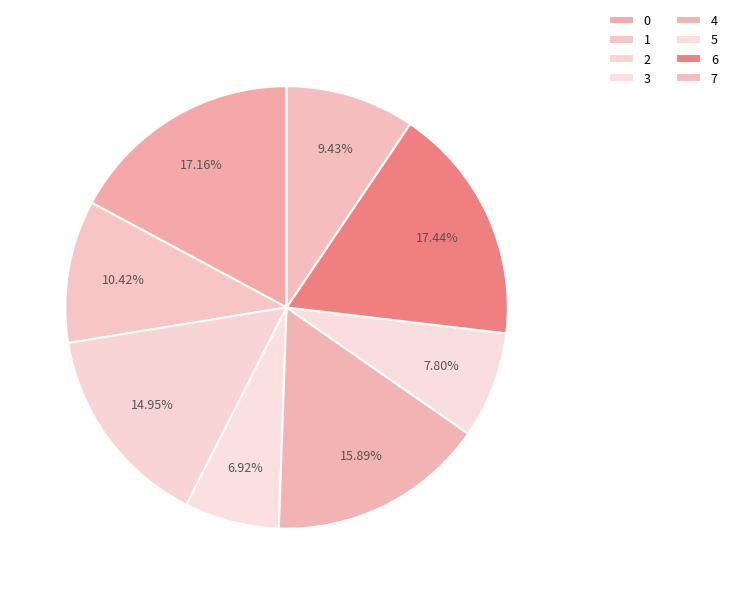

How many slices are in this pie chart?

8